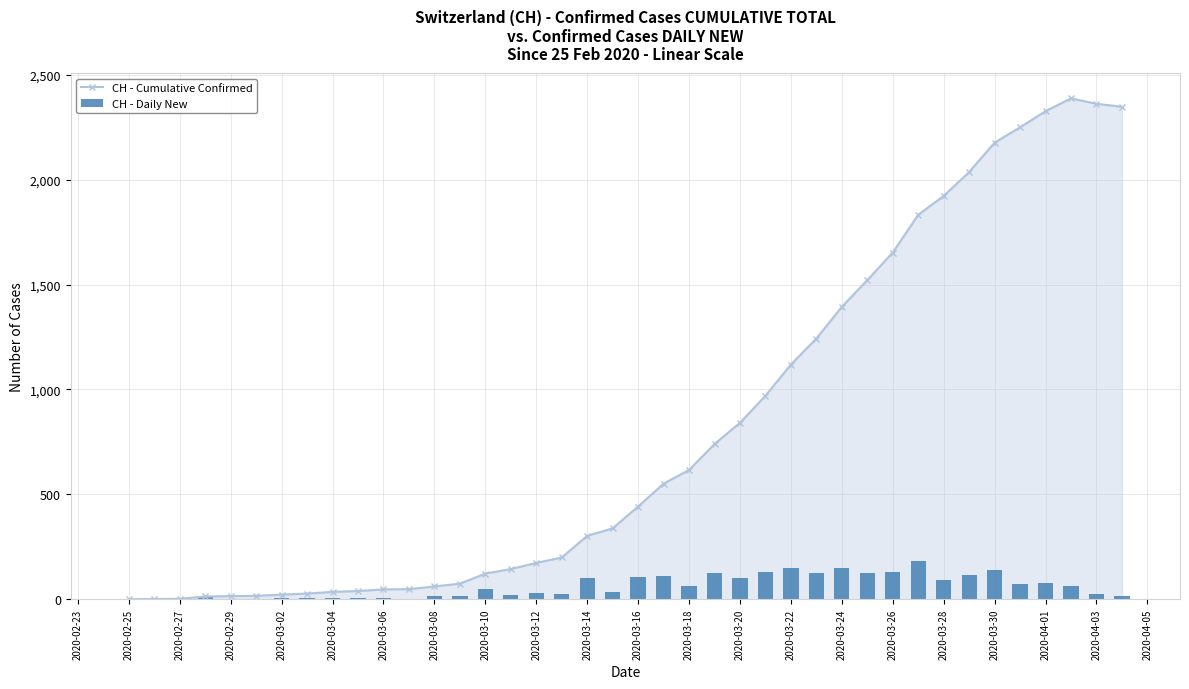

The value of CH - Cumulative Confirmed at 2020-04-01 is 2327. True or false?

True